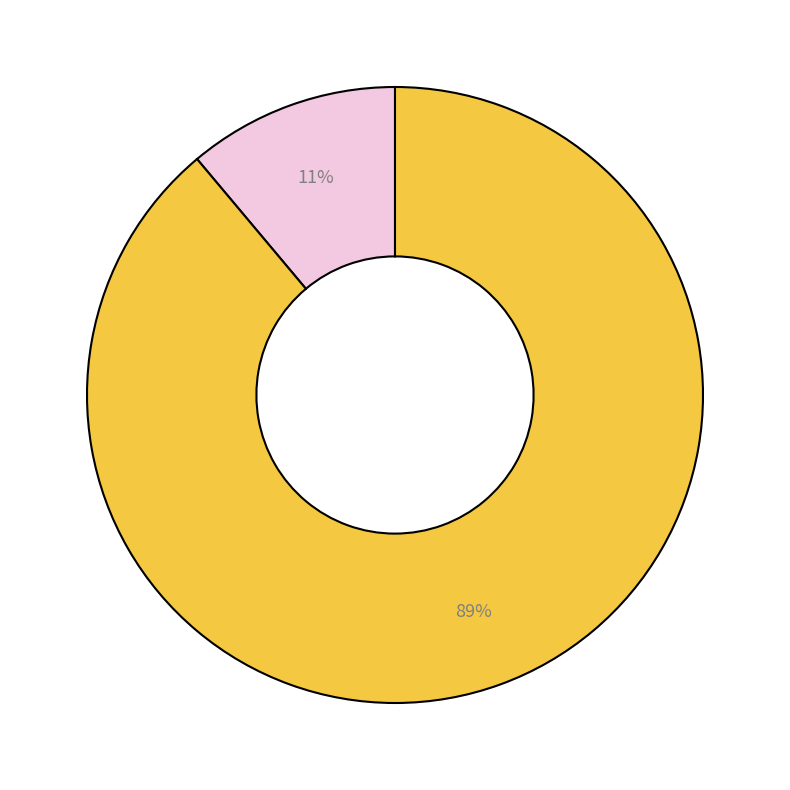

Does any single category account for the majority?

Yes